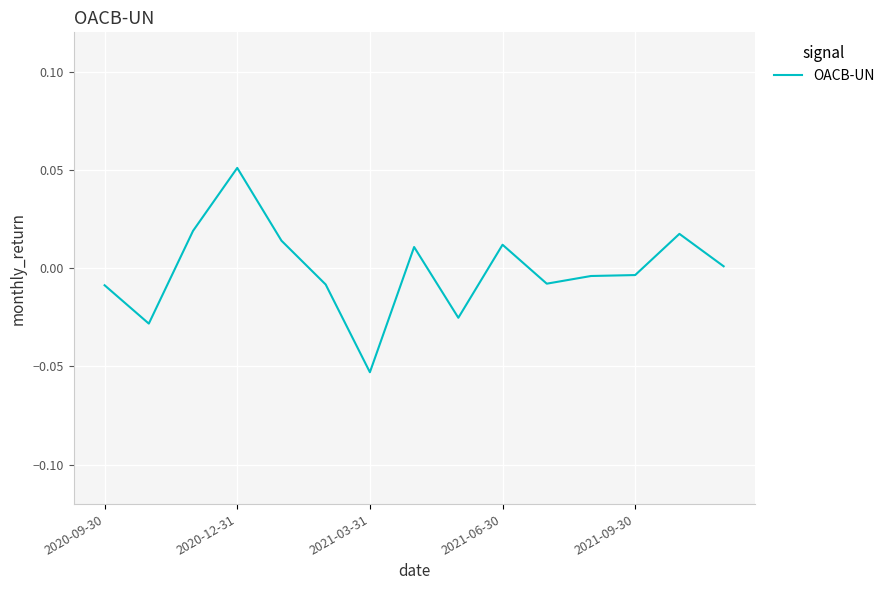

How many positive values are there?

7